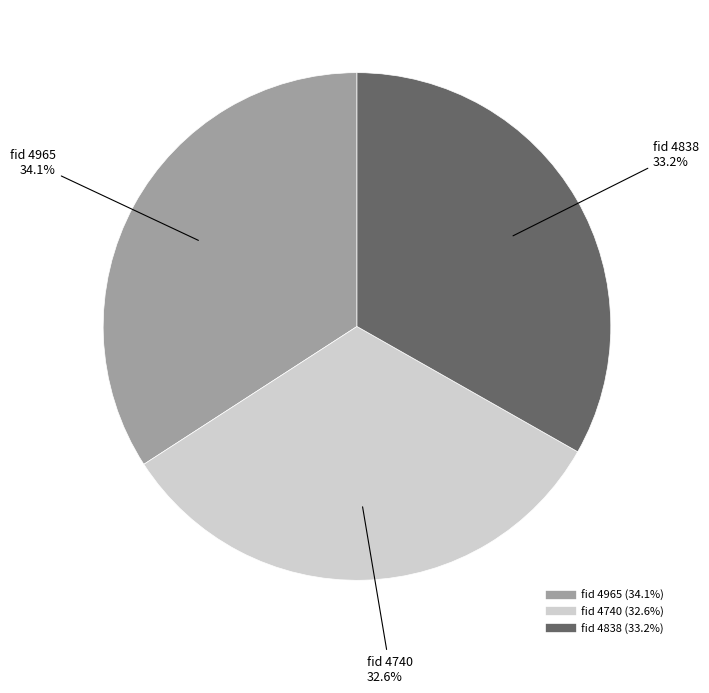

Is there a majority slice in this chart?

No